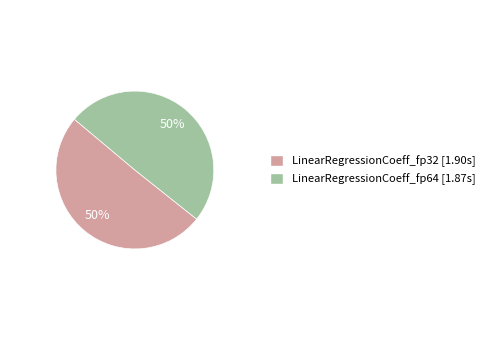

To the nearest percent, what portion does LinearRegressionCoeff_fp32 represent?

50%